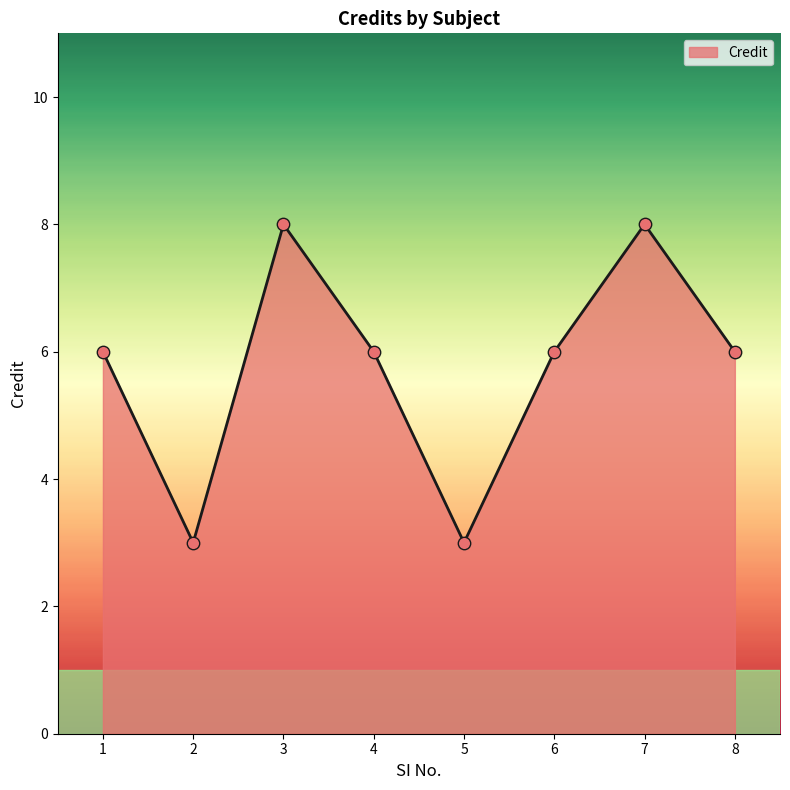

What is the ratio of the value at 1 to the value at 8?

1.0